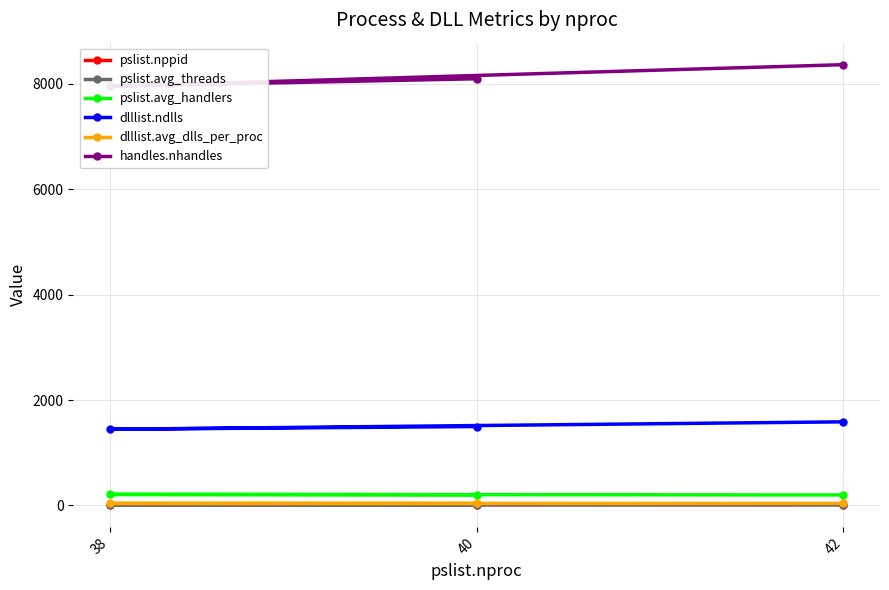

Is the value of pslist.avg_threads at 40 greater than the value of pslist.avg_handlers at 40?

No